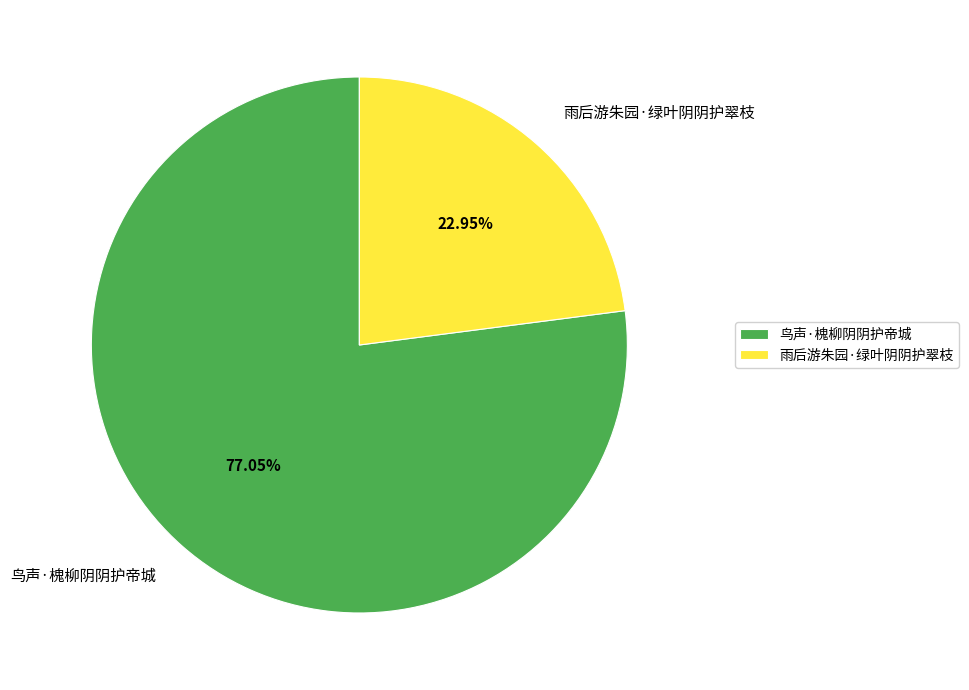

What is the ratio of the value at 雨后游朱园·绿叶阴阴护翠枝 to the value at 鸟声·槐柳阴阴护帝城?

0.3